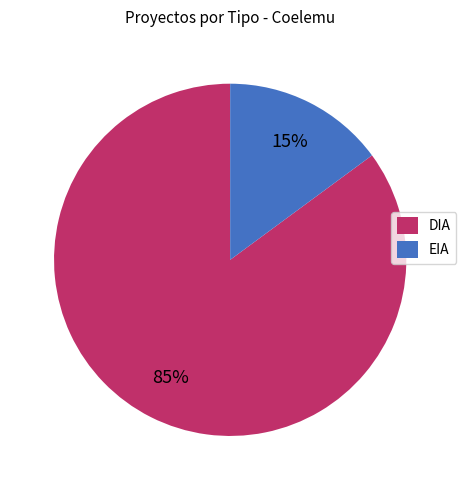

To the nearest percent, what is the difference between the EIA and DIA slice percentages?

70%